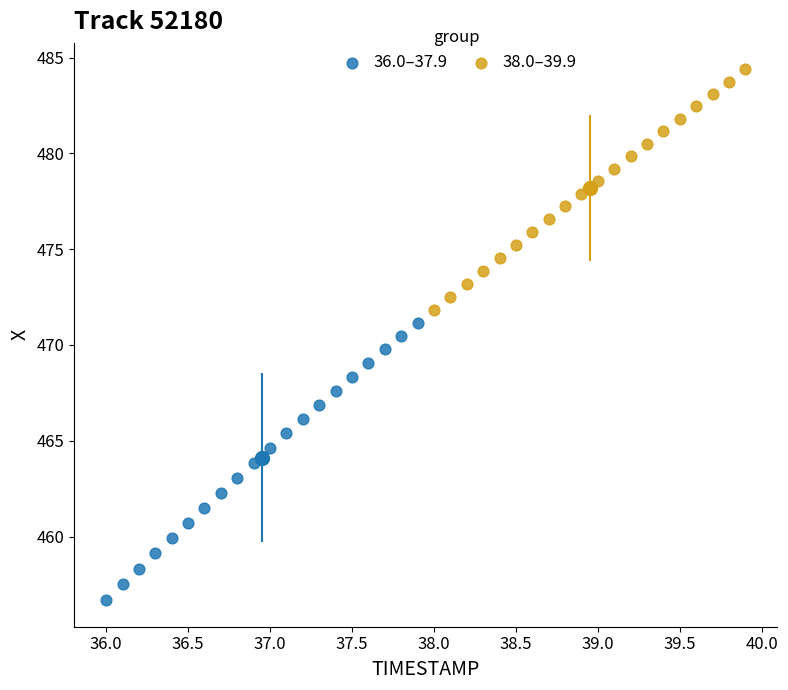

Which series reaches the maximum Y coordinate?

38.0–39.9